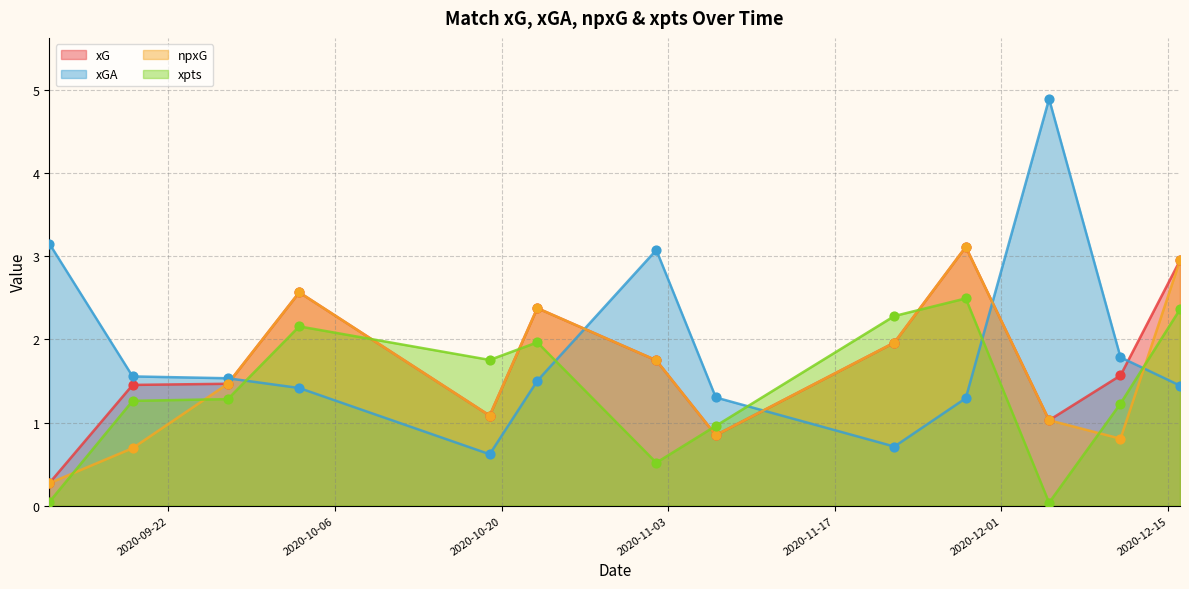

What is the total value across all series at 2020-09-19?

5.0